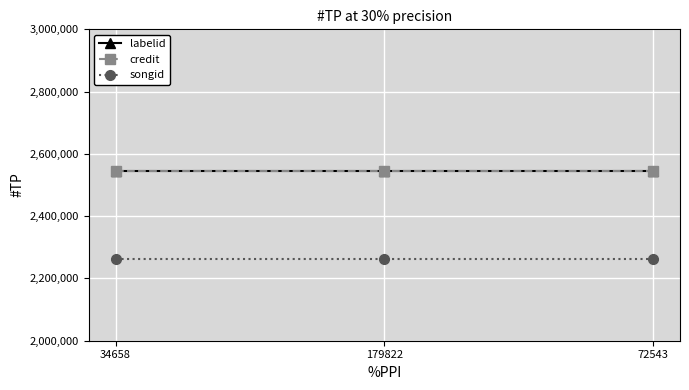

How many lines are shown in the chart?

3